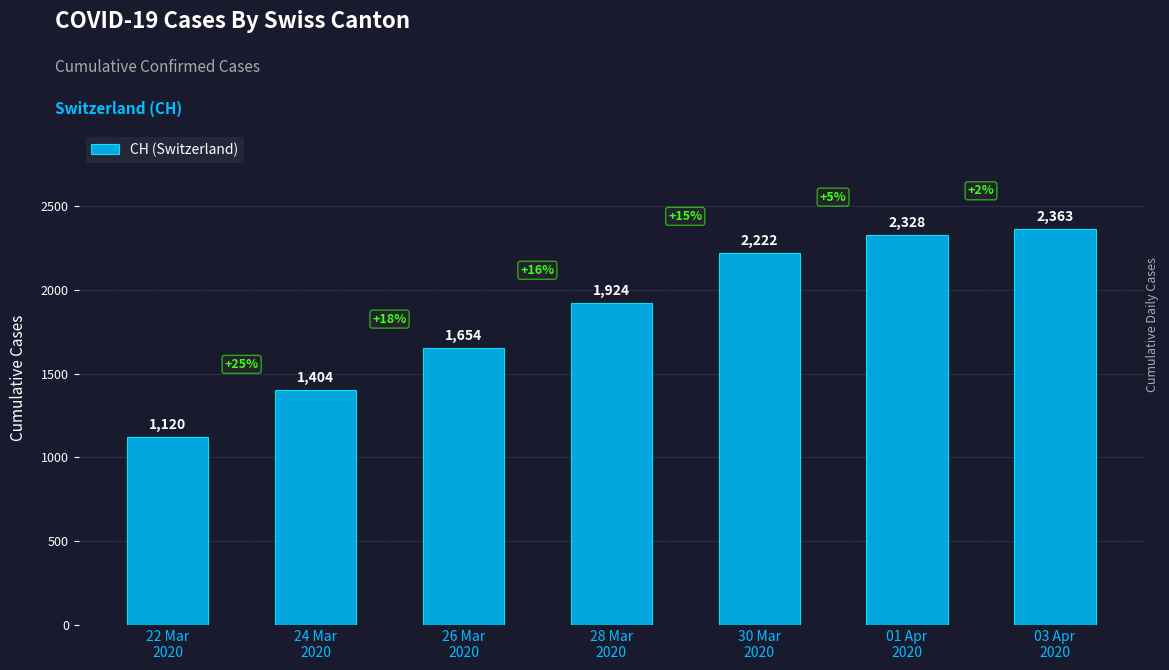

What is the average value?

1859